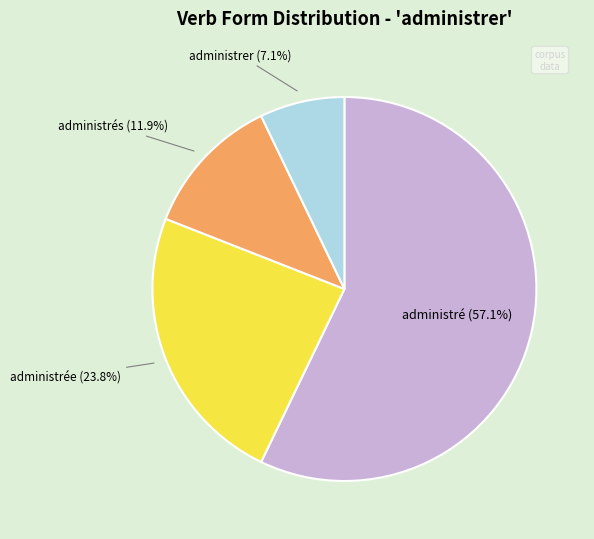

To the nearest percent, what portion does administrés represent?

12%